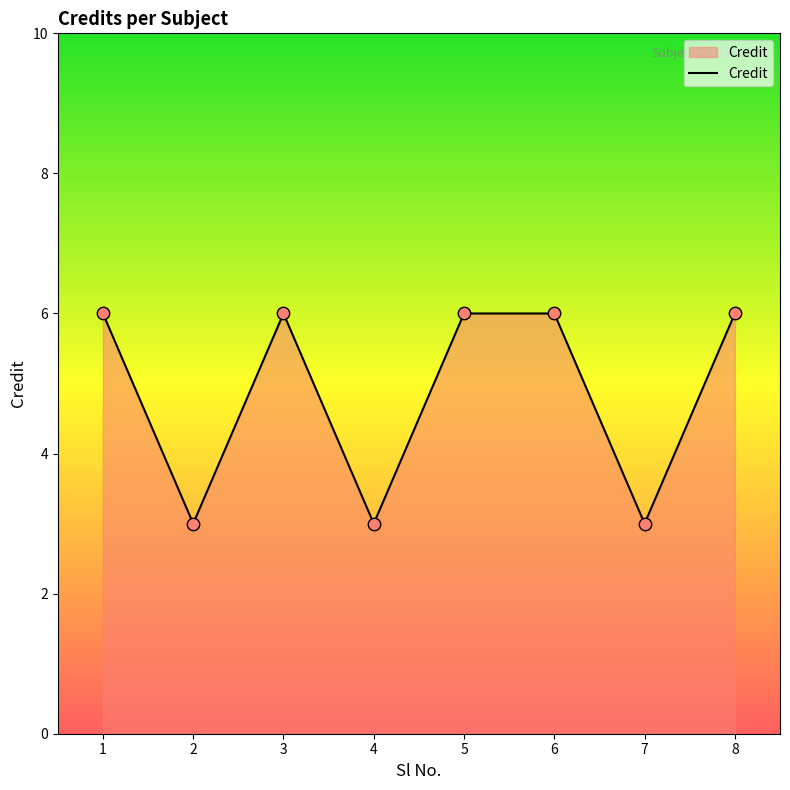

Approximately how many times larger is the value at 5 compared to 4?

2.0